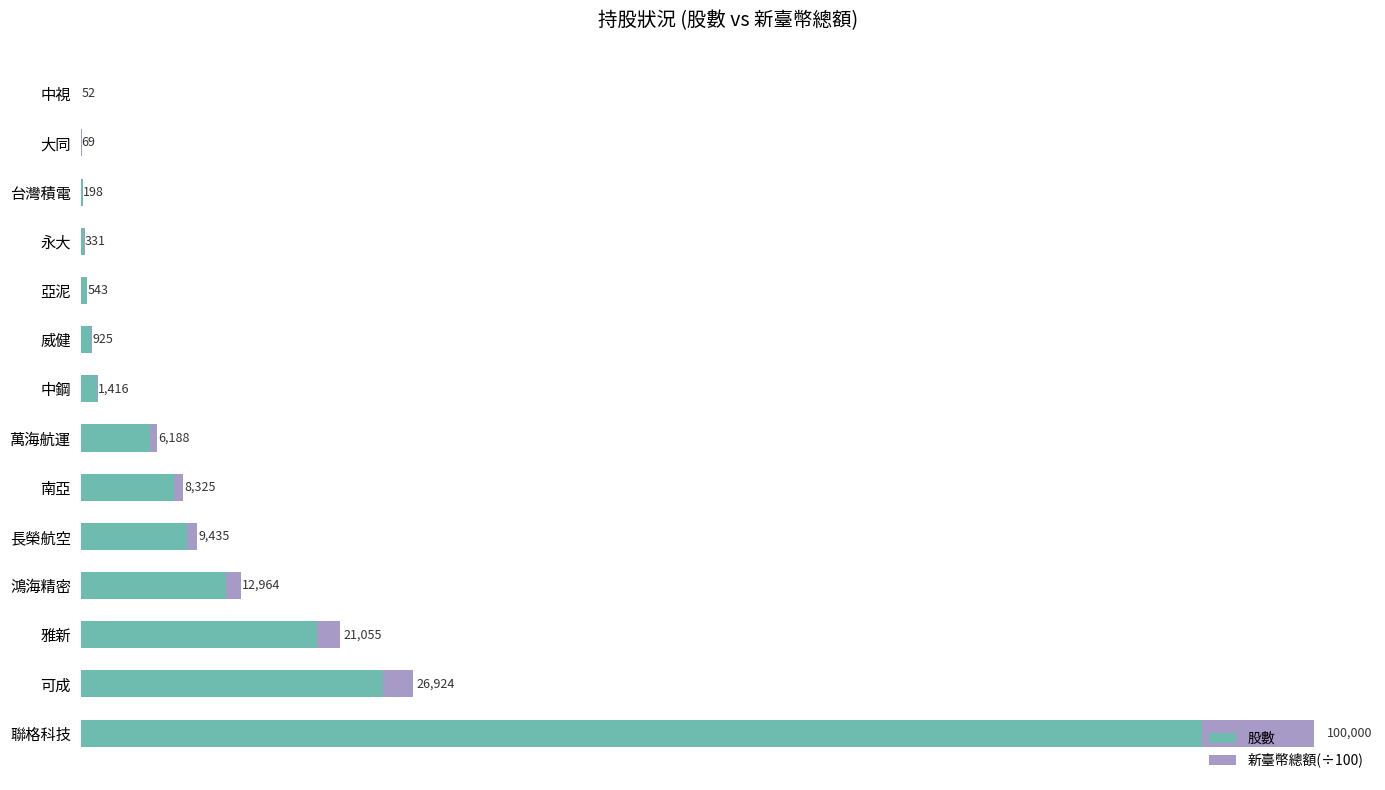

What are all the series names shown in the legend?

股數, 新臺幣總額(÷100)